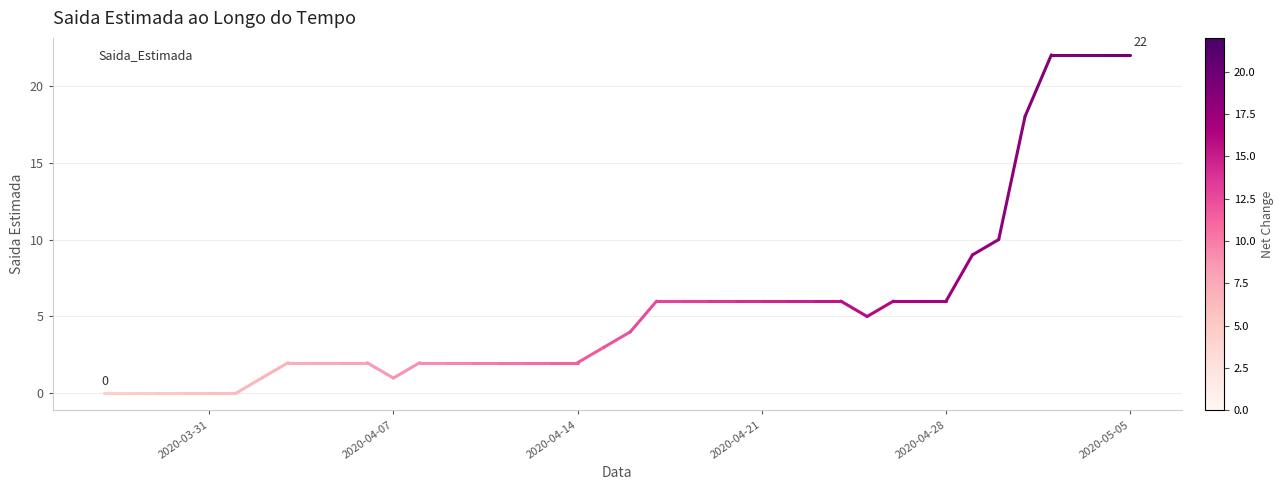

What is the difference between the maximum and minimum values?

22